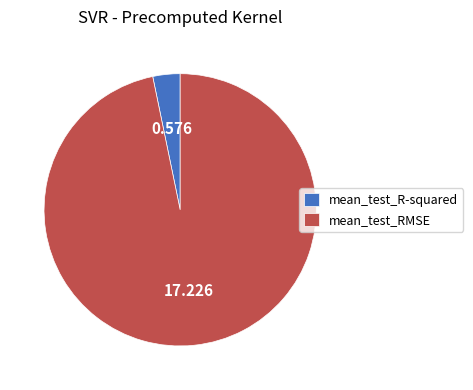

Is mean_test_RMSE the majority of the pie?

Yes